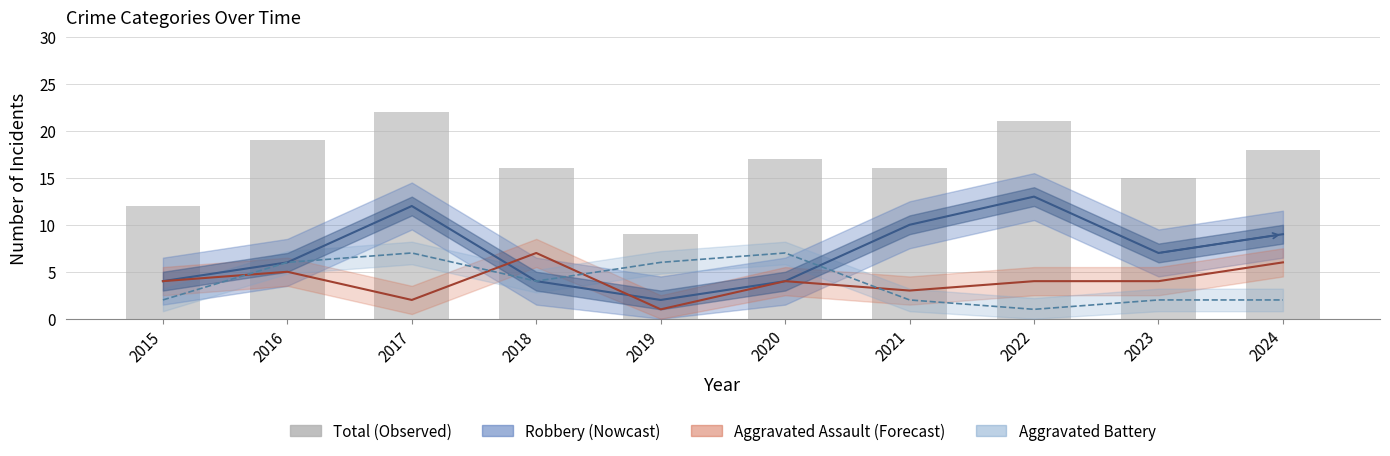

True or false: the data shows 4 at 2019.

False